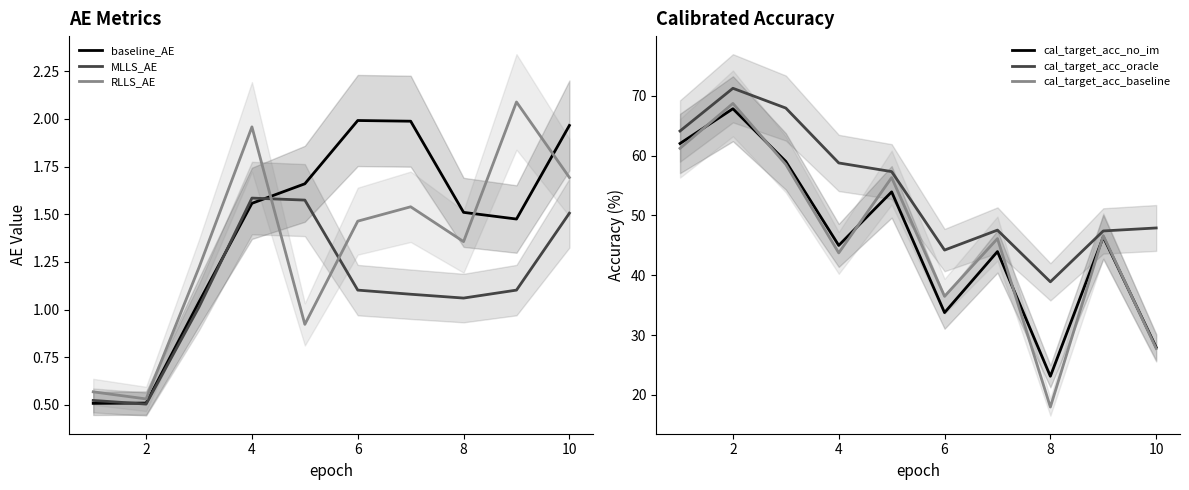

Reading left to right, transcribe all the data shown in this chart.

baseline_AE: 0.5	0.5	1.0	1.6	1.7	2.0	2.0	1.5	1.5	2.0
MLLS_AE: 0.5	0.5	1.0	1.6	1.6	1.1	1.1	1.1	1.1	1.5
RLLS_AE: 0.6	0.5	1.2	2.0	0.9	1.5	1.5	1.4	2.1	1.7
cal_target_acc_no_im: 62.0	67.8	59.0	45.0	53.9	33.8	44.0	23.1	46.4	28.0
cal_target_acc_oracle: 64.1	71.3	68.0	58.8	57.3	44.2	47.6	38.9	47.4	47.9
cal_target_acc_baseline: 61.2	68.7	58.5	43.7	56.3	36.5	46.1	18.0	46.6	27.8